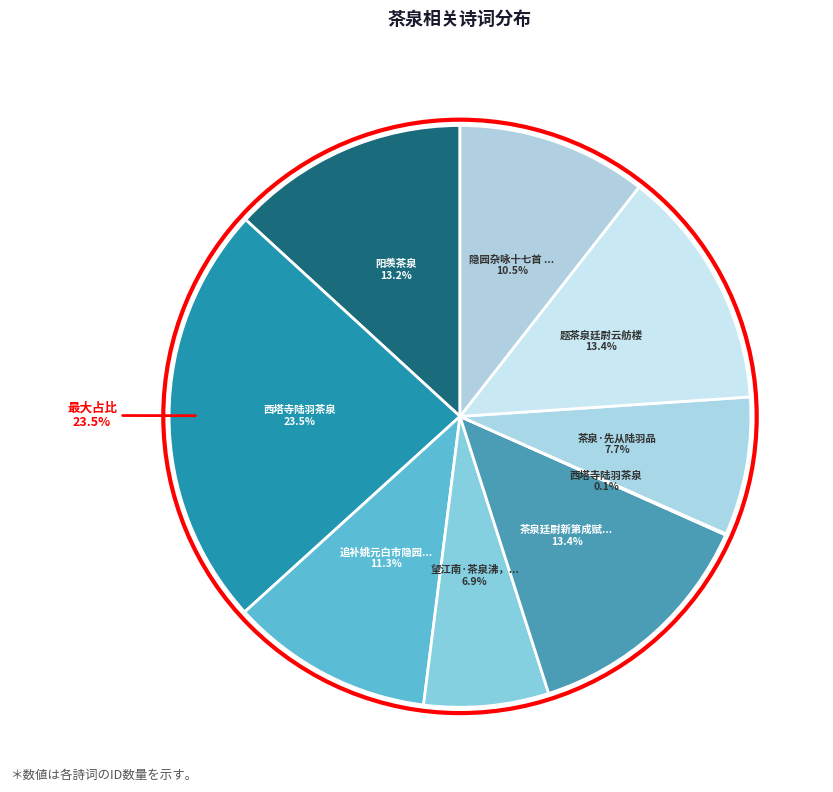

To the nearest percent, what percentage of the pie is 阳羡茶泉?

13%